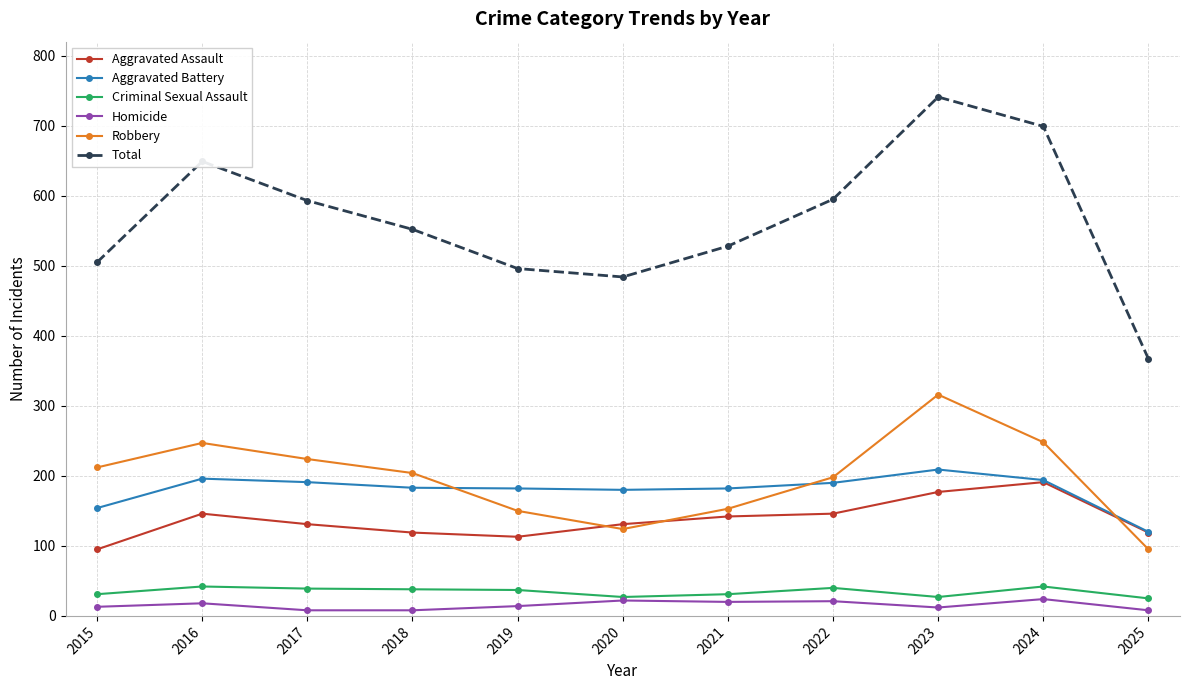

In Criminal Sexual Assault, how many points are lower than both neighbors (excluding endpoints)?

2